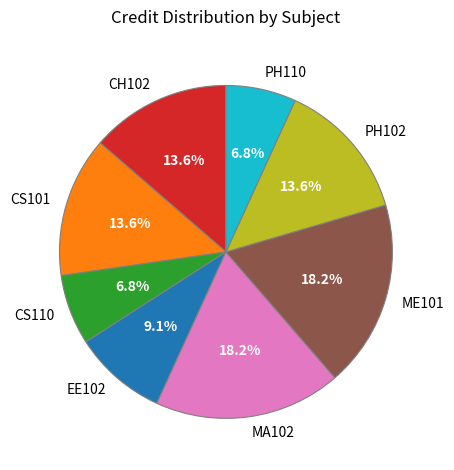

Count the number of slices in the pie.

8